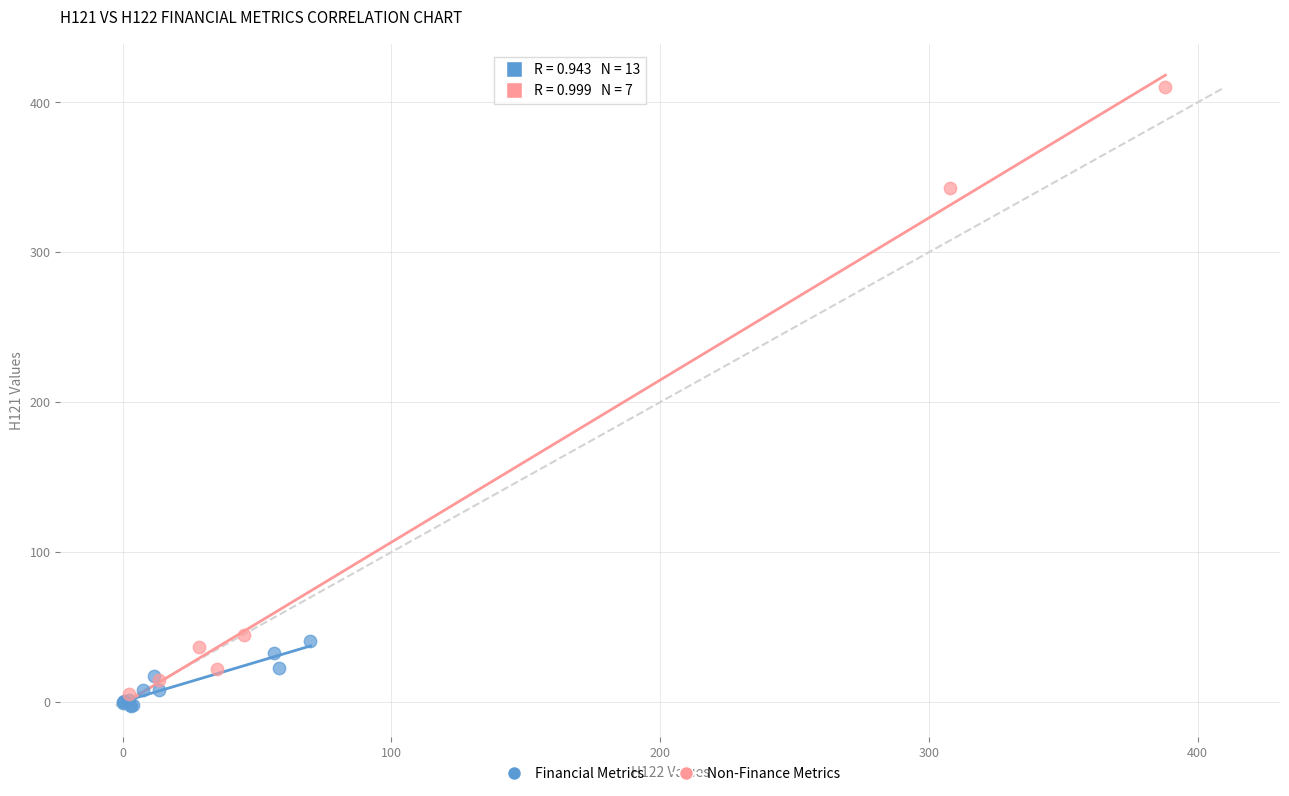

What are all the series names shown in the legend?

Financial Metrics, Non-Finance Metrics